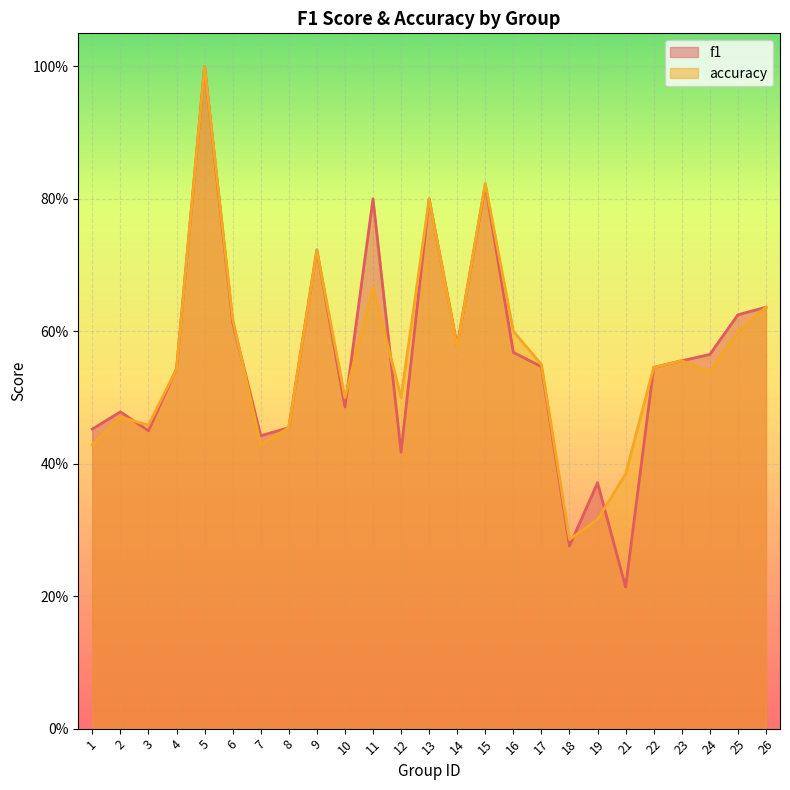

How many lines are shown in the chart?

2